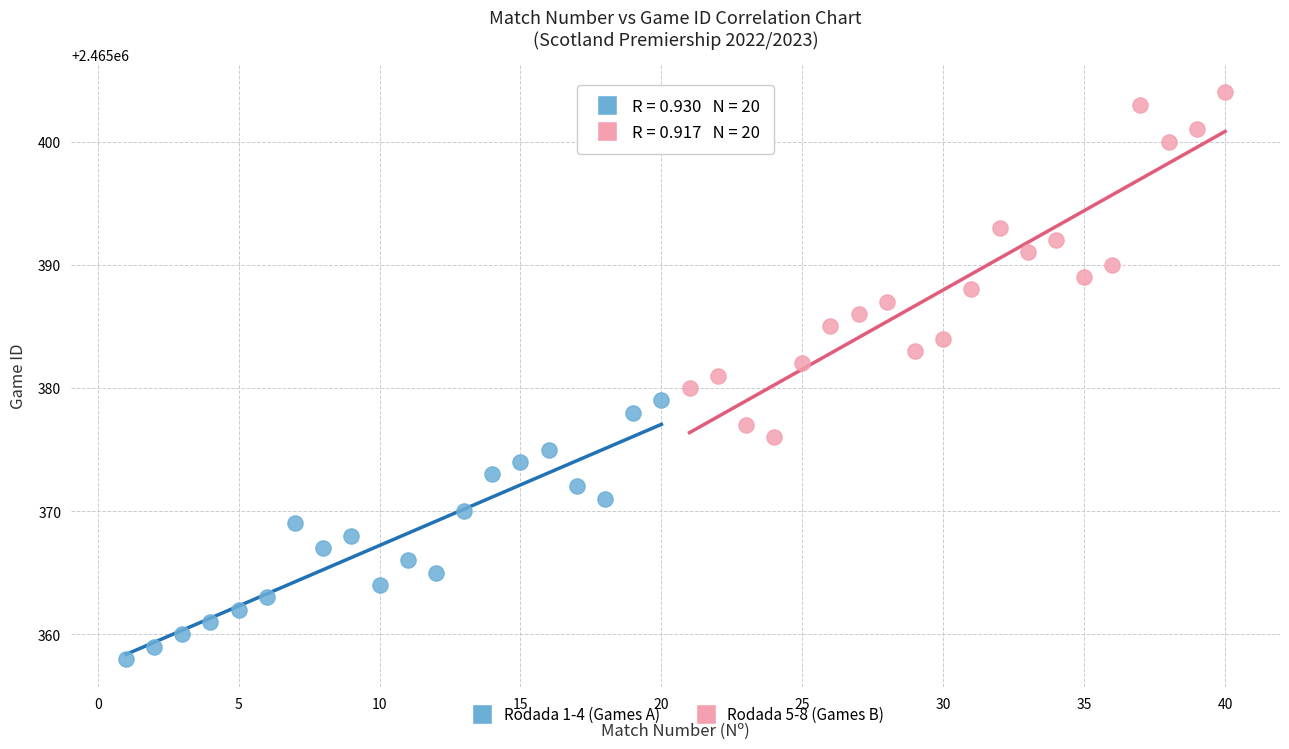

Which series contains the highest Y value?

Rodada 5-8 (Games B)